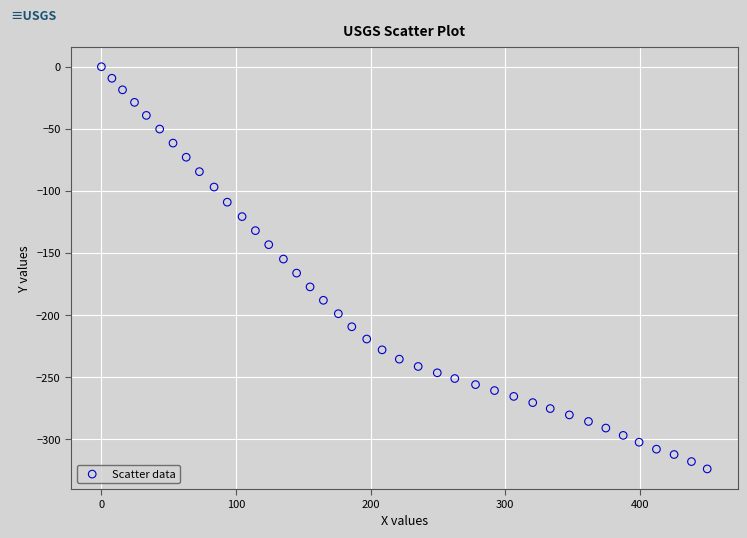

What is the range of X values (max minus min)?

450.0